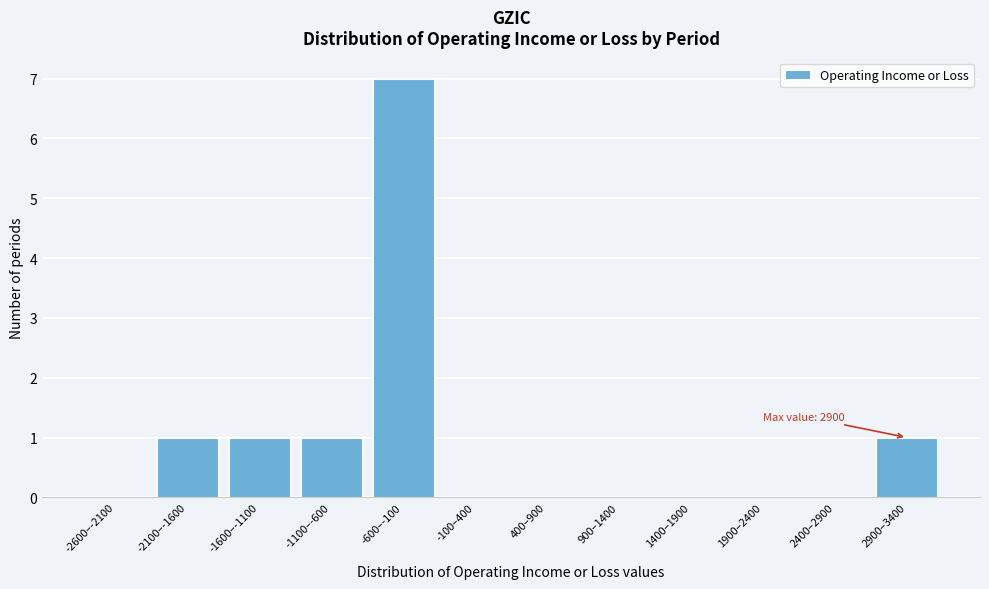

Reading right to left, transcribe all the data shown in this chart.

2900–3400=1	2400–2900=0	1900–2400=0	1400–1900=0	900–1400=0	400–900=0	-100–400=0	-600–-100=7	-1100–-600=1	-1600–-1100=1	-2100–-1600=1	-2600–-2100=0